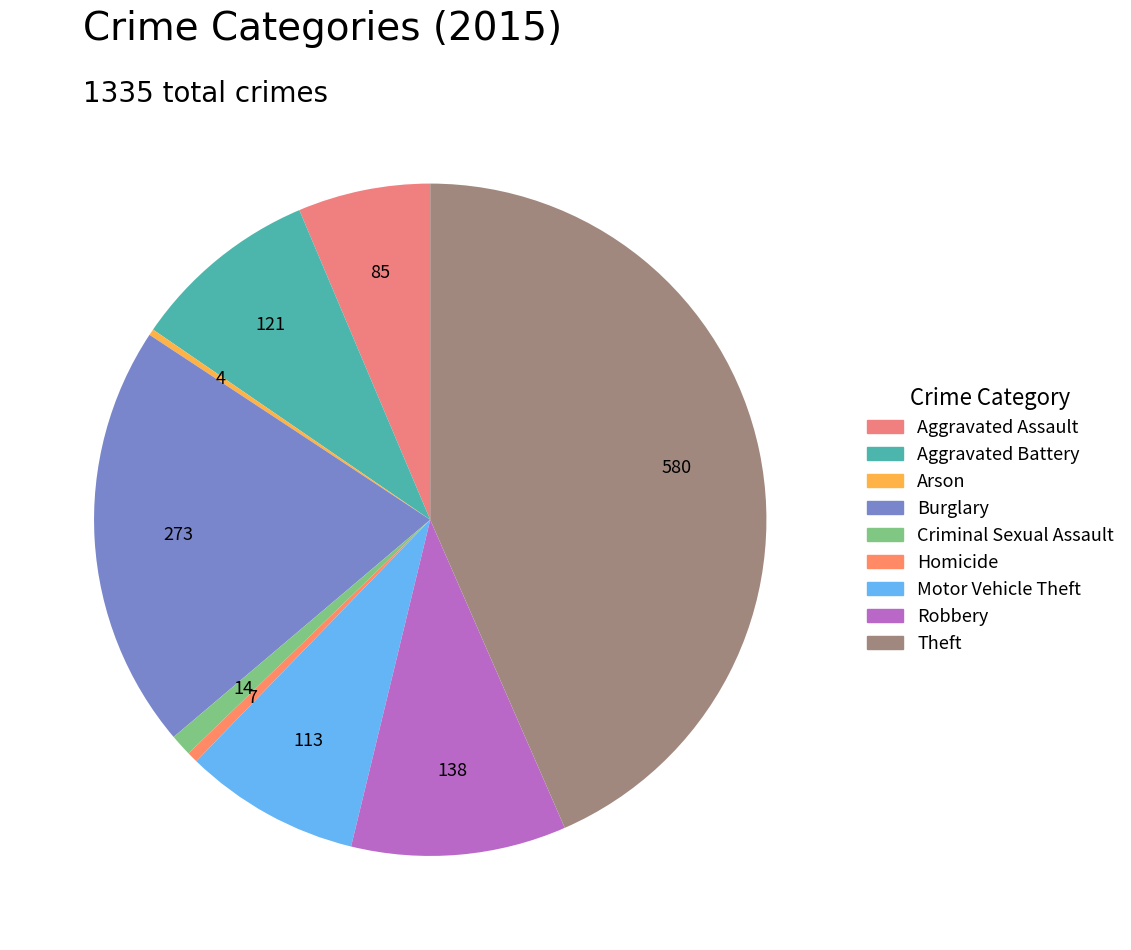

How many slices are in this pie chart?

9